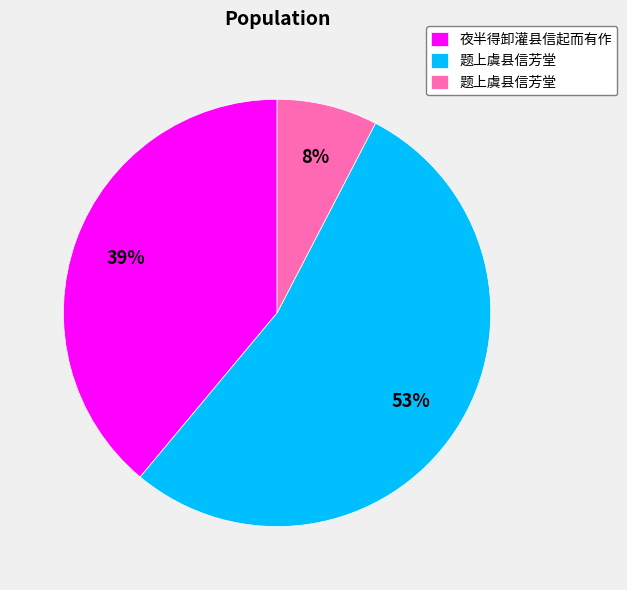

Is there any slice that represents more than half of the pie?

Yes